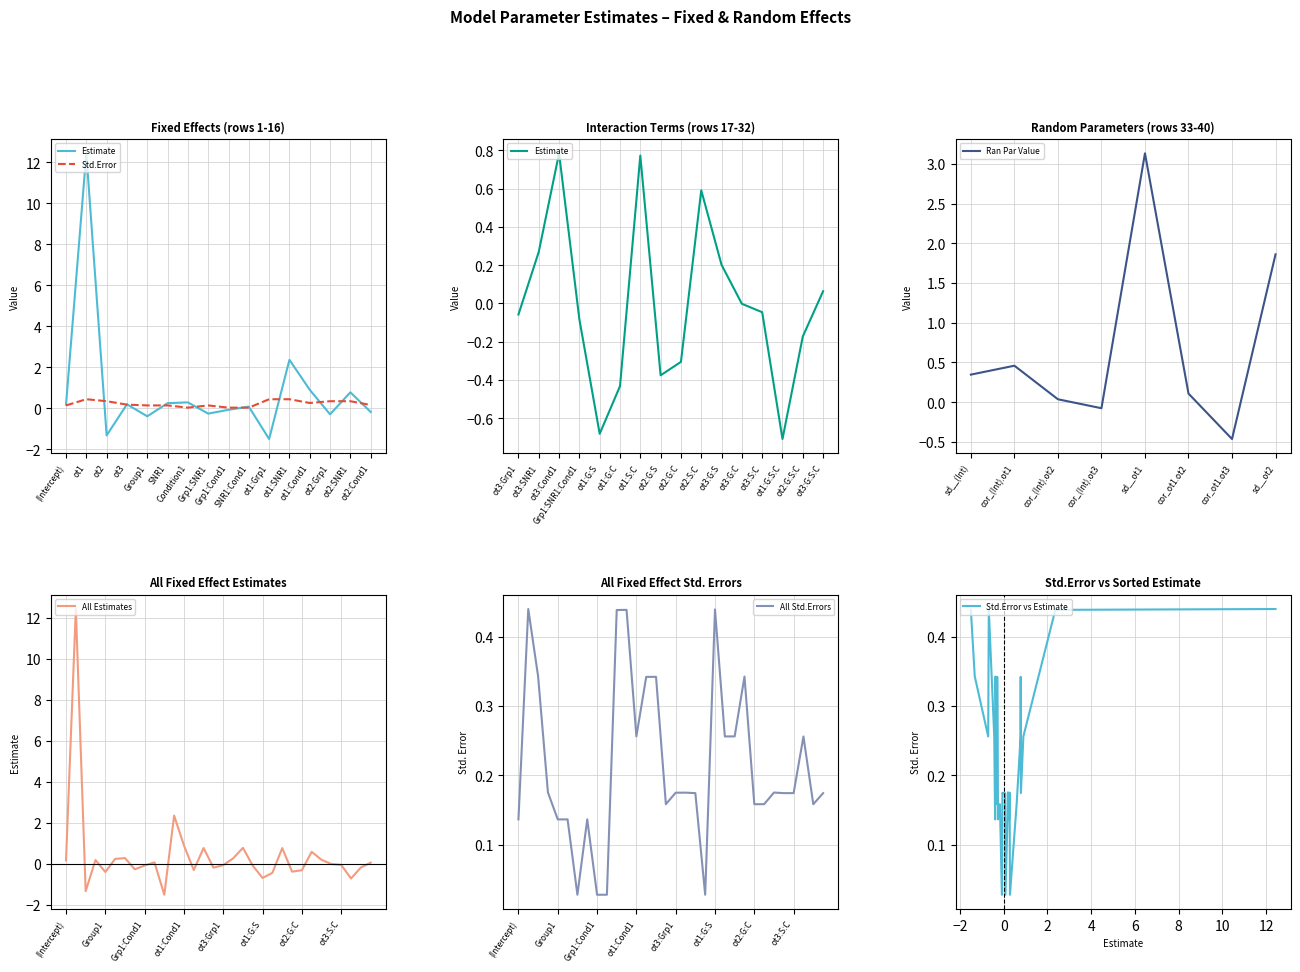

What is the approximate value of fixed_effects at ot1:SNR1?

2.4